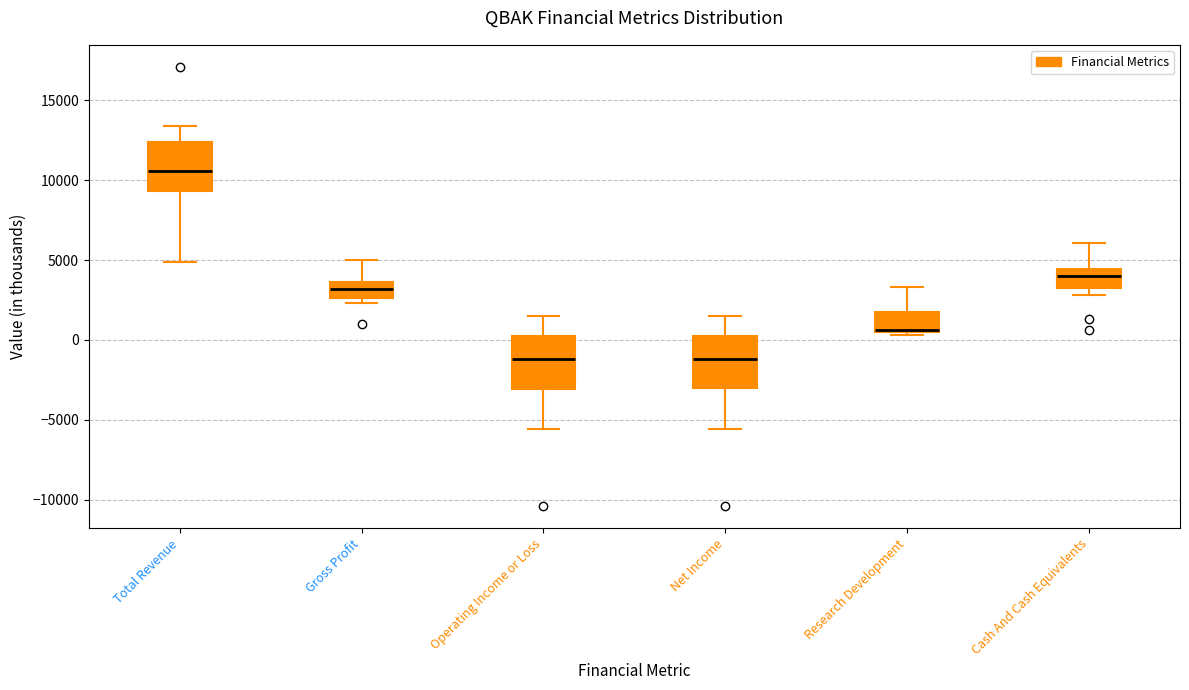

Reading left to right, read every box against the y-axis: the position of its median line, the range the box covers, and the ends of its whiskers. The values are not printed on the chart, so give them approximately, as read against the axis.

Total Revenue: median 10500, box 9500 to 12500, whiskers 5000 to 13500
Gross Profit: median 3000, box 2500 to 3500, whiskers 2500 (just below the box's lower edge) to 5000
Operating Income or Loss: median -1000, box -3000 to 500, whiskers -5500 to 1500
Net Income: median -1000, box -3000 to 500, whiskers -5500 to 1500
Research Development: median 500 (drawn on the box's lower edge), box 500 to 2000, whiskers 500 (just below the box's lower edge) to 3500
Cash And Cash Equivalents: median 4000, box 3500 to 4500, whiskers 3000 to 6000